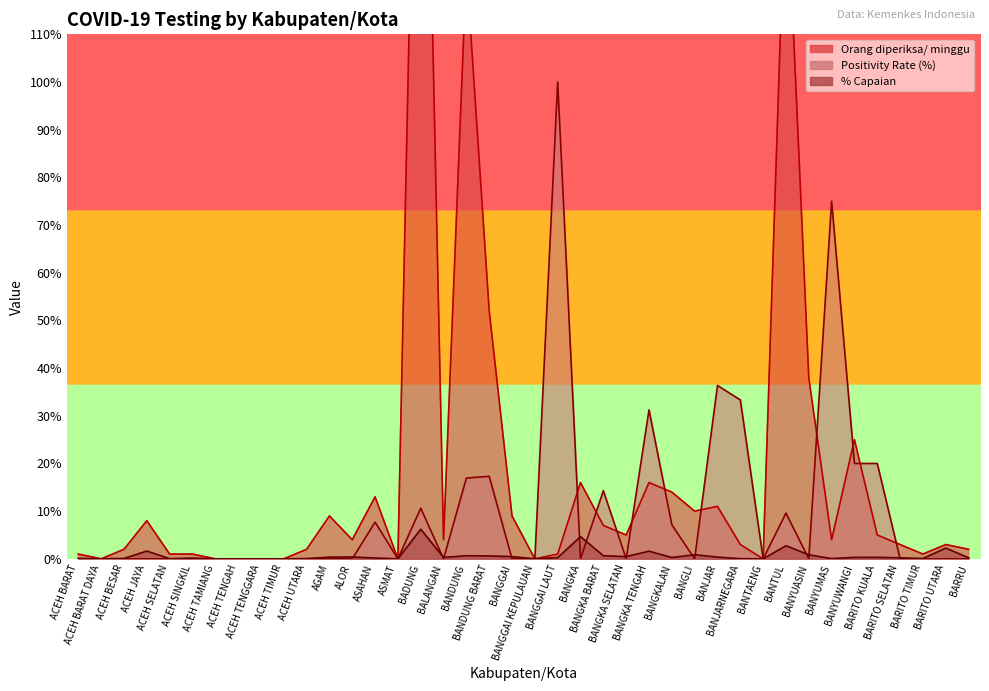

What are all the series names shown in the legend?

Orang diperiksa/ minggu, Positivity Rate (%), % Capaian